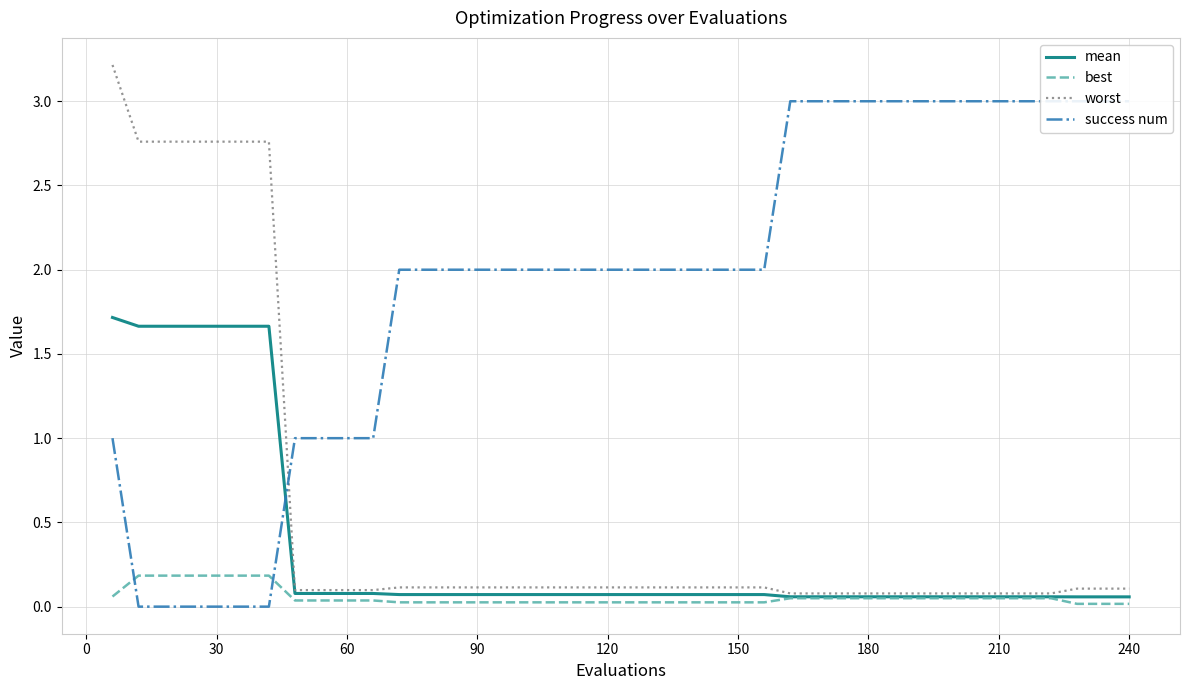

Count the success num values in the range 1 to 3.

34